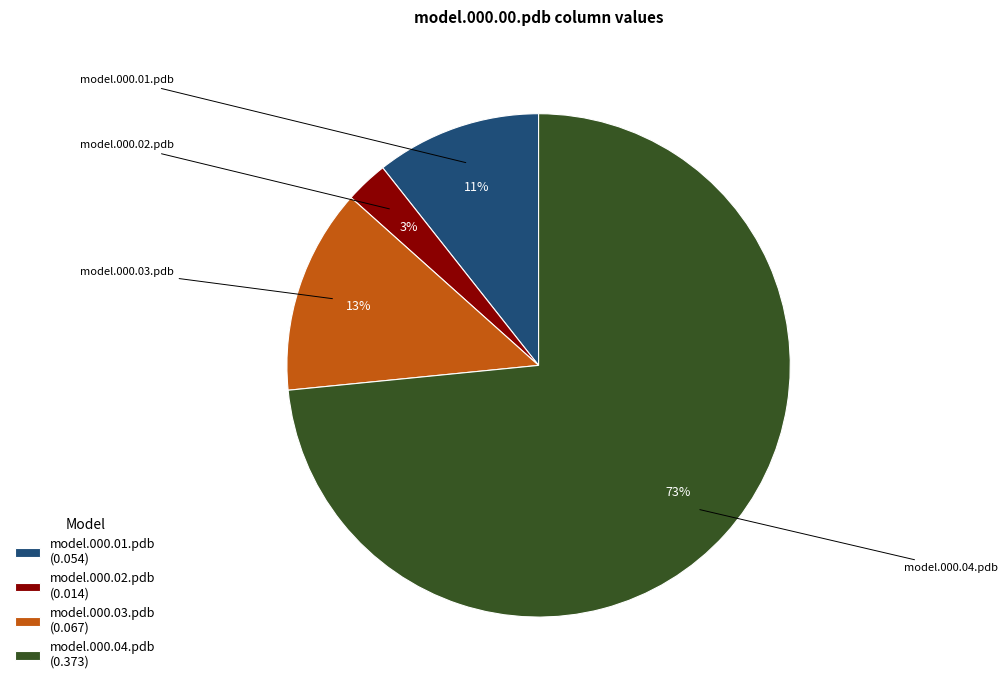

What percentage is the model.000.02.pdb slice, to the nearest percent?

3%